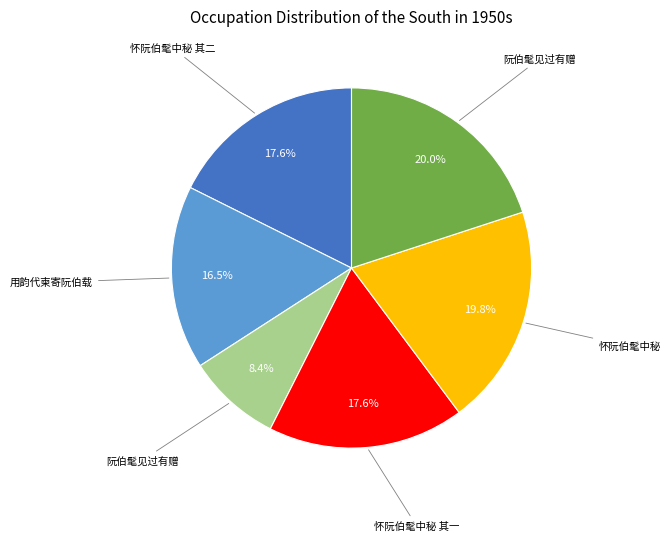

Which slice is the smallest?

阮伯髦见过有赠